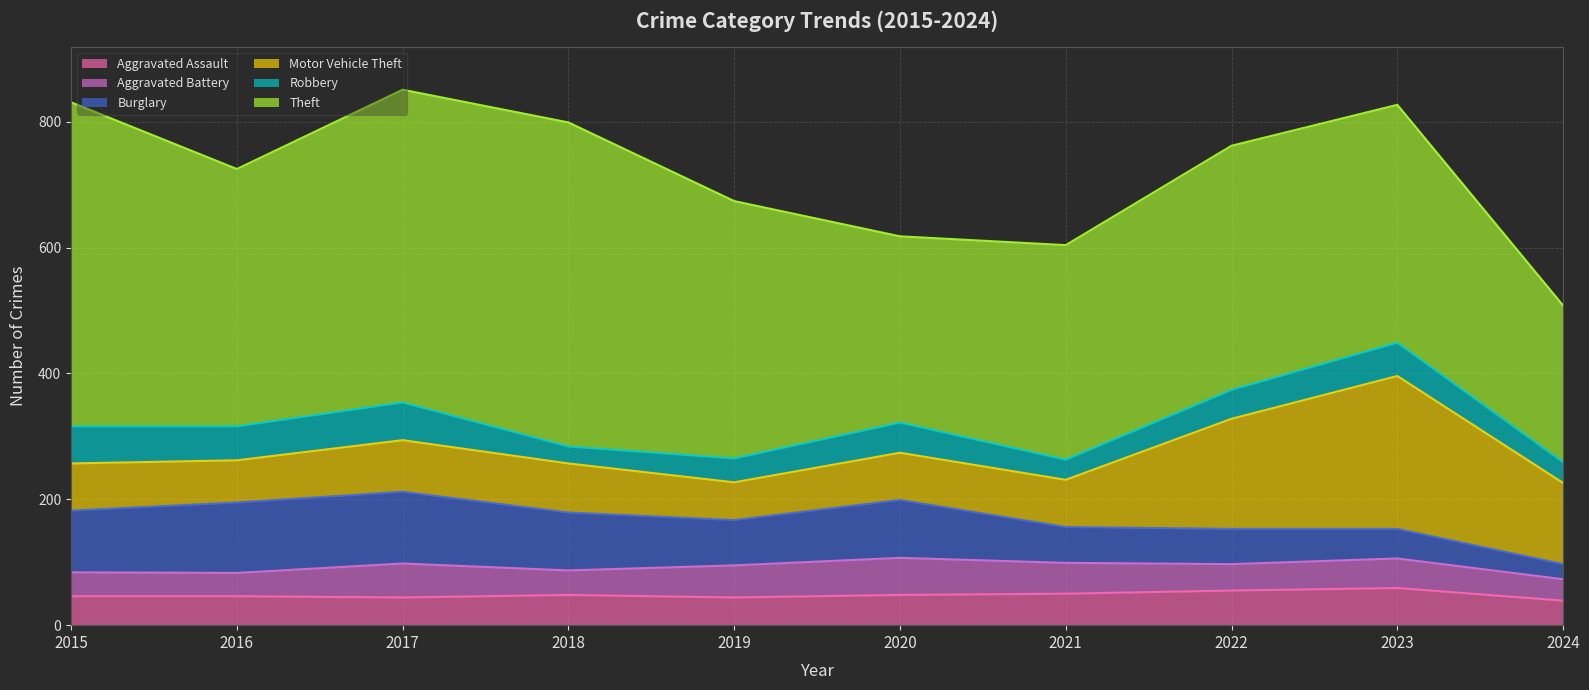

Is it true that Burglary equals 11 at 2023?

False